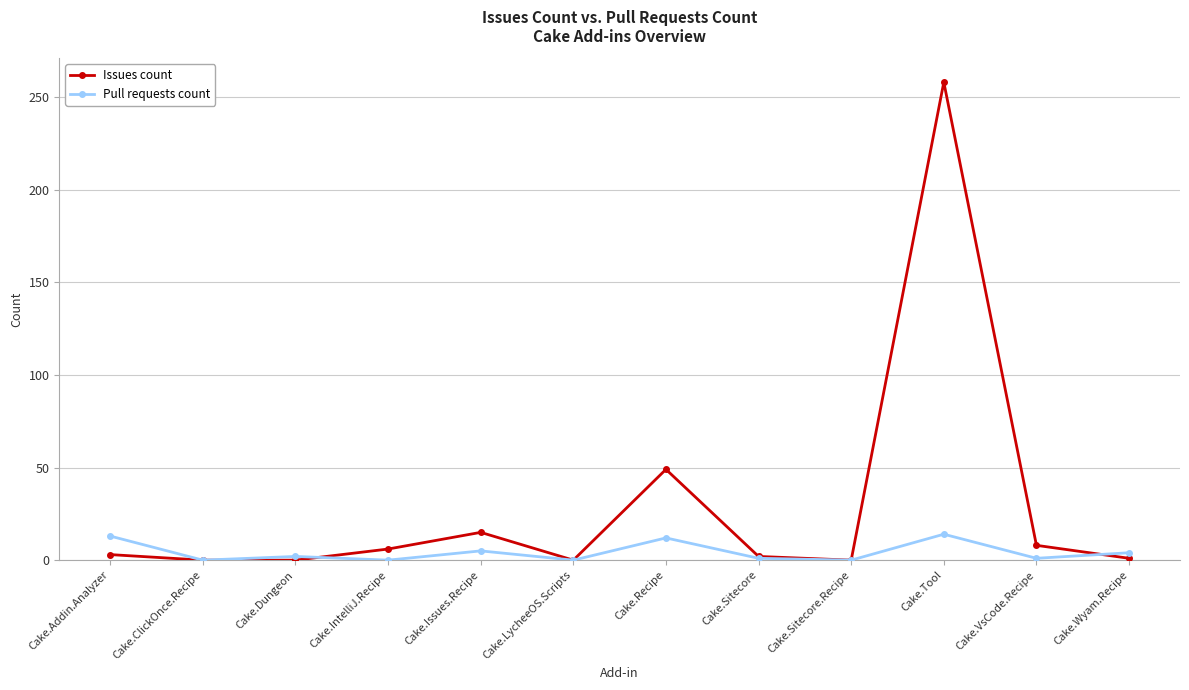

True or false: Issues count has a value of 123 at Cake.ClickOnce.Recipe.

False